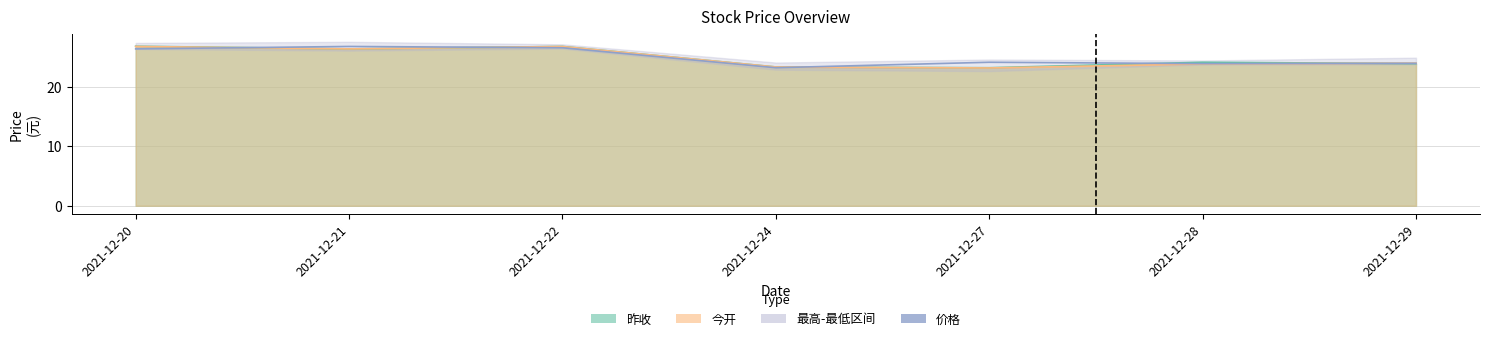

Reading left to right, transcribe all the data shown in this chart.

2021-12-20=26.4	2021-12-21=26.8	2021-12-22=26.6	2021-12-24=23.2	2021-12-27=24.1	2021-12-28=23.9	2021-12-29=24.0